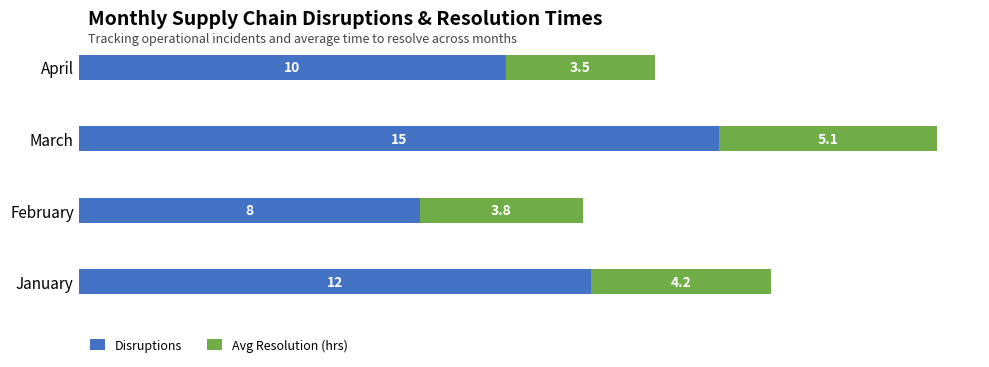

What is the maximum value for Disruptions?

15.0